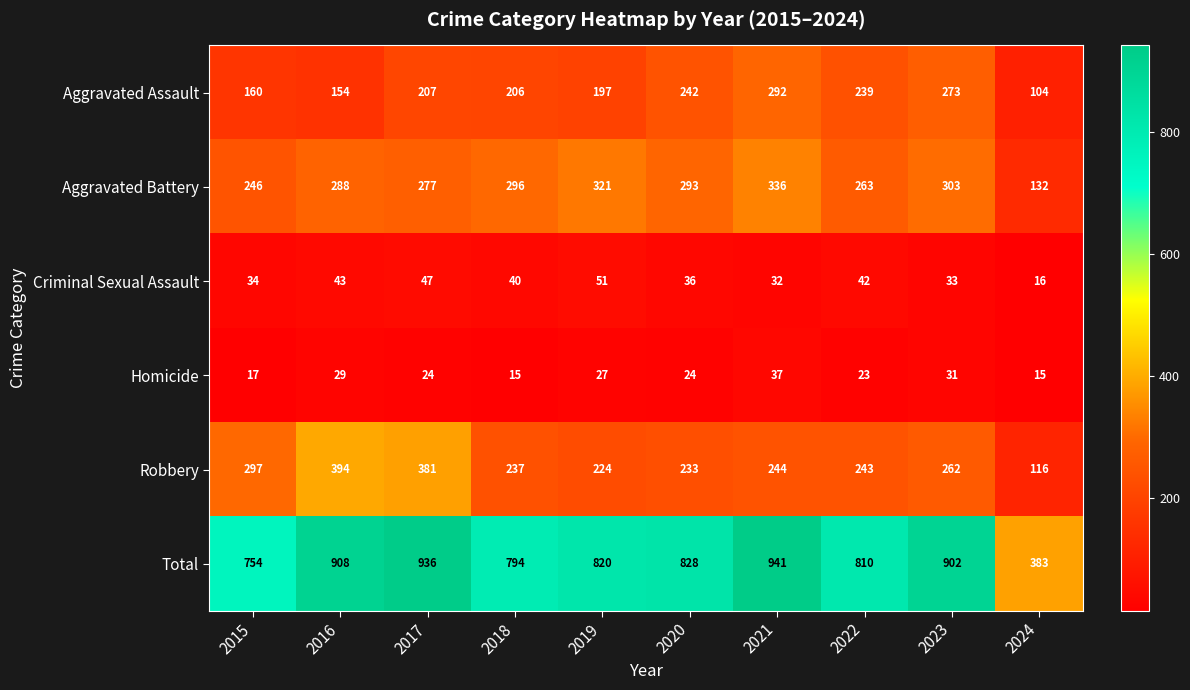

At 2023, list the series in order from smallest to largest.

Homicide, Criminal Sexual Assault, Robbery, Aggravated Assault, Aggravated Battery, Total